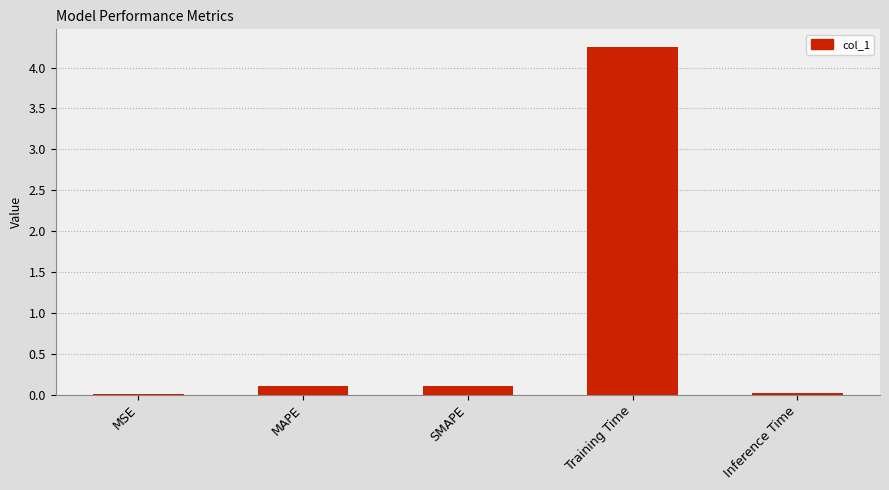

What is the sum of all values?

4.5